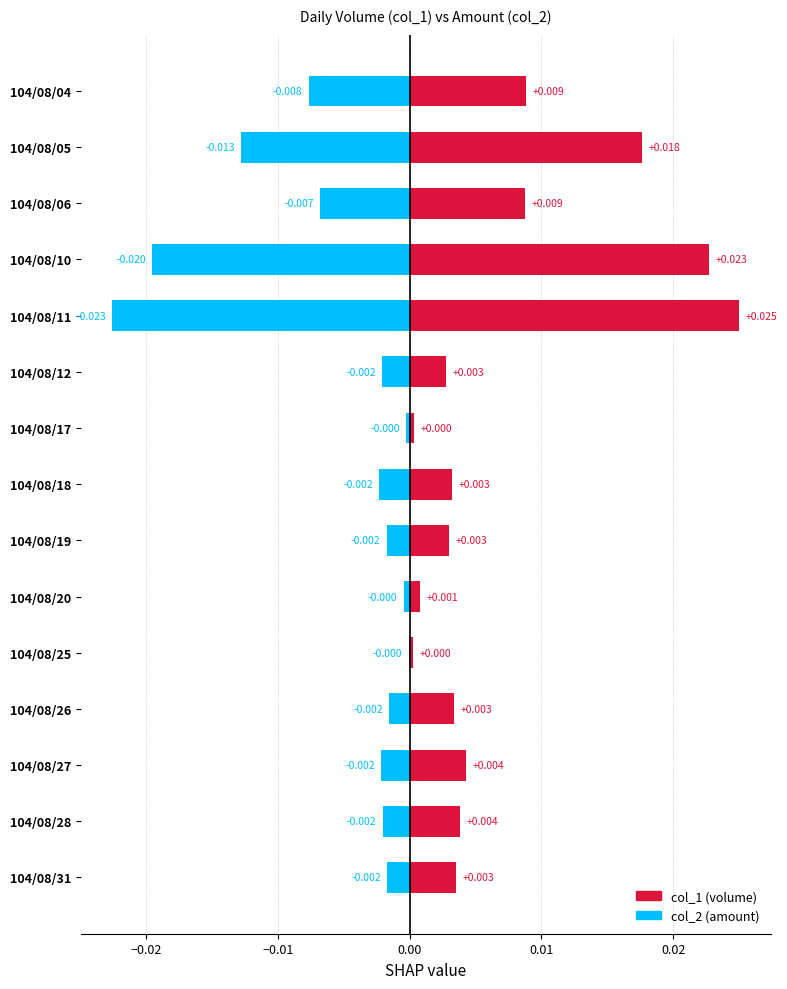

Does the chart contain any negative values?

Yes